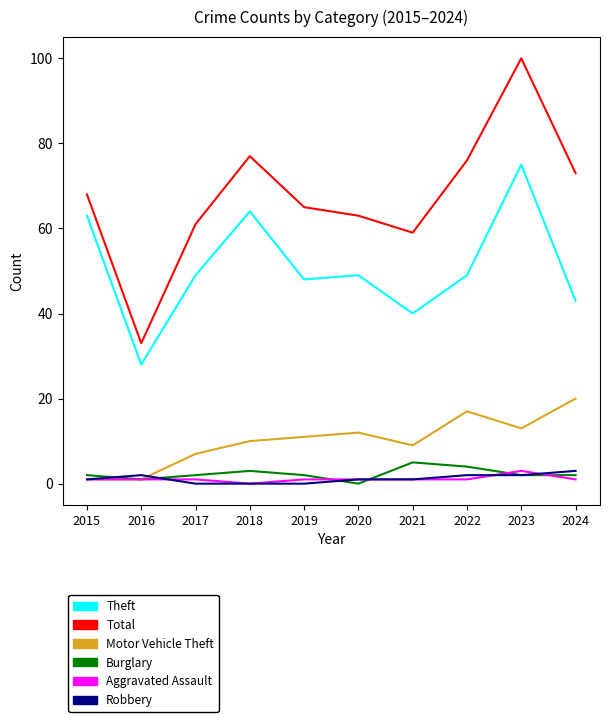

True or false: Robbery has a value of 0 at 2018.

True